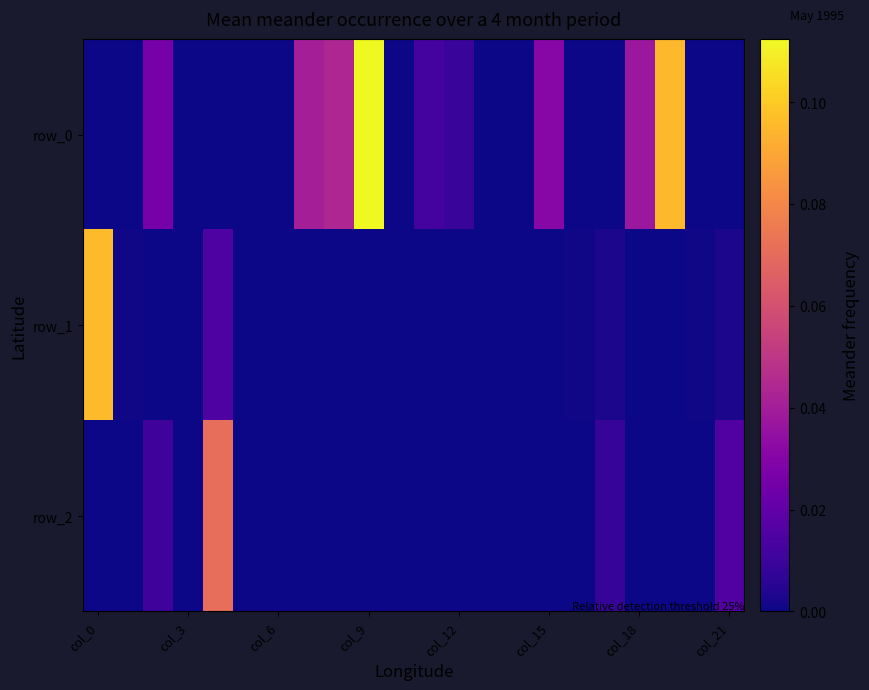

At how many categories does at least one series exceed 0?

17